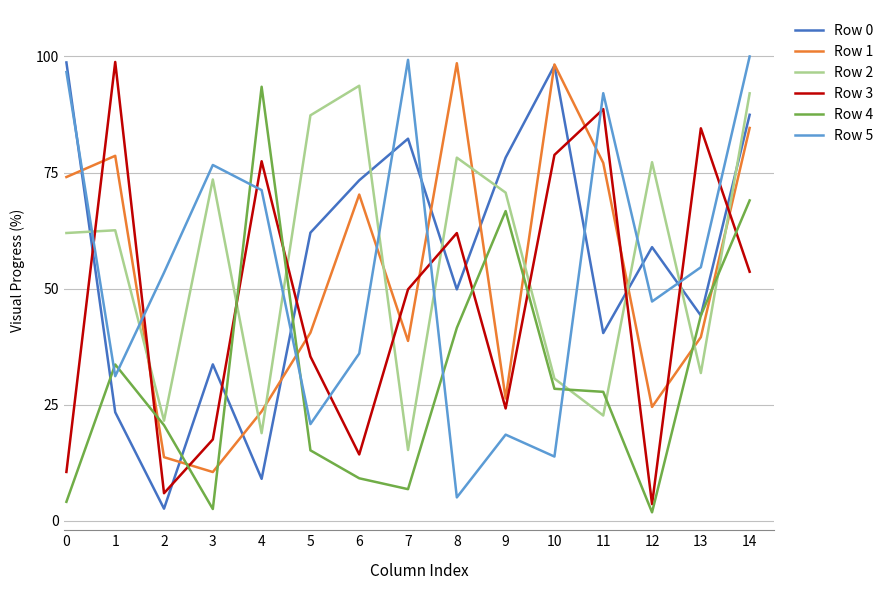

What is the sum of all Row 5 values?

816.8